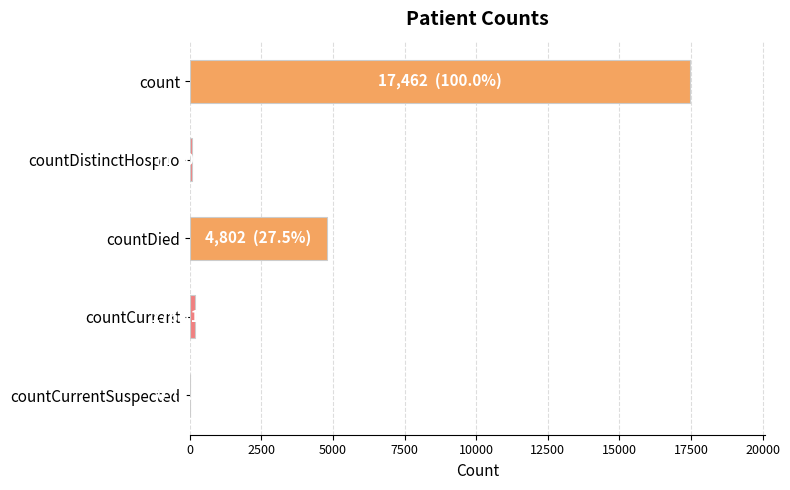

The value at countDied is 2411. True or false?

False